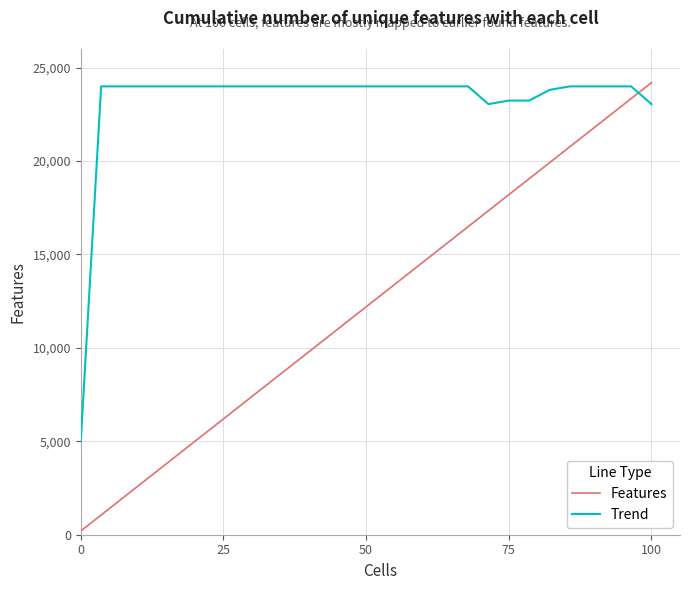

Which series ends up on top after the final intersection of Trend and Features?

Features